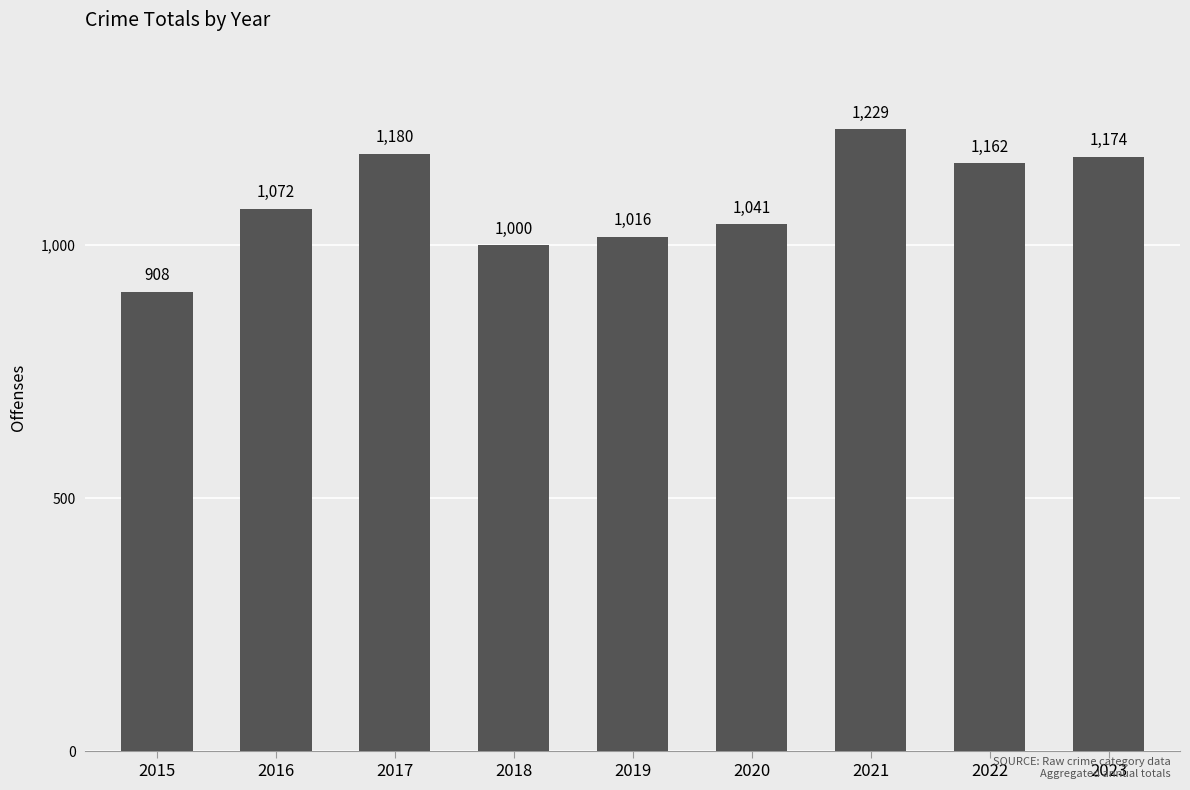

How many bars are there in total?

9